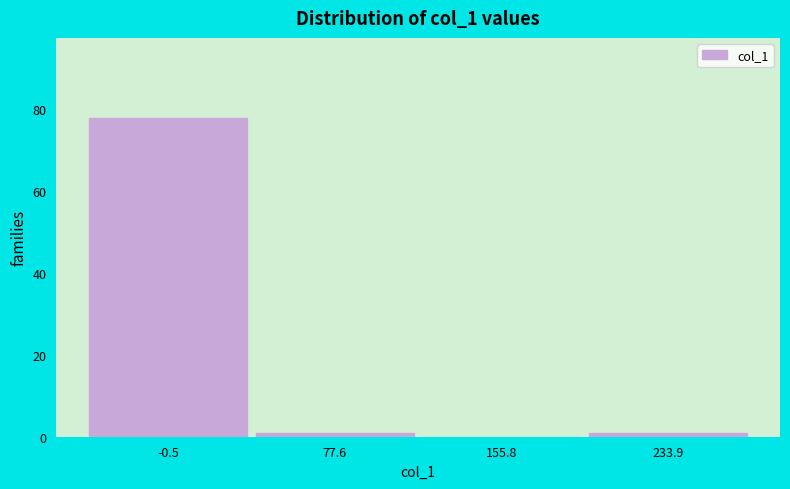

Reading left to right, list all the values displayed in this chart.

-0.5=78	77.6=1	155.8=0	233.9=1